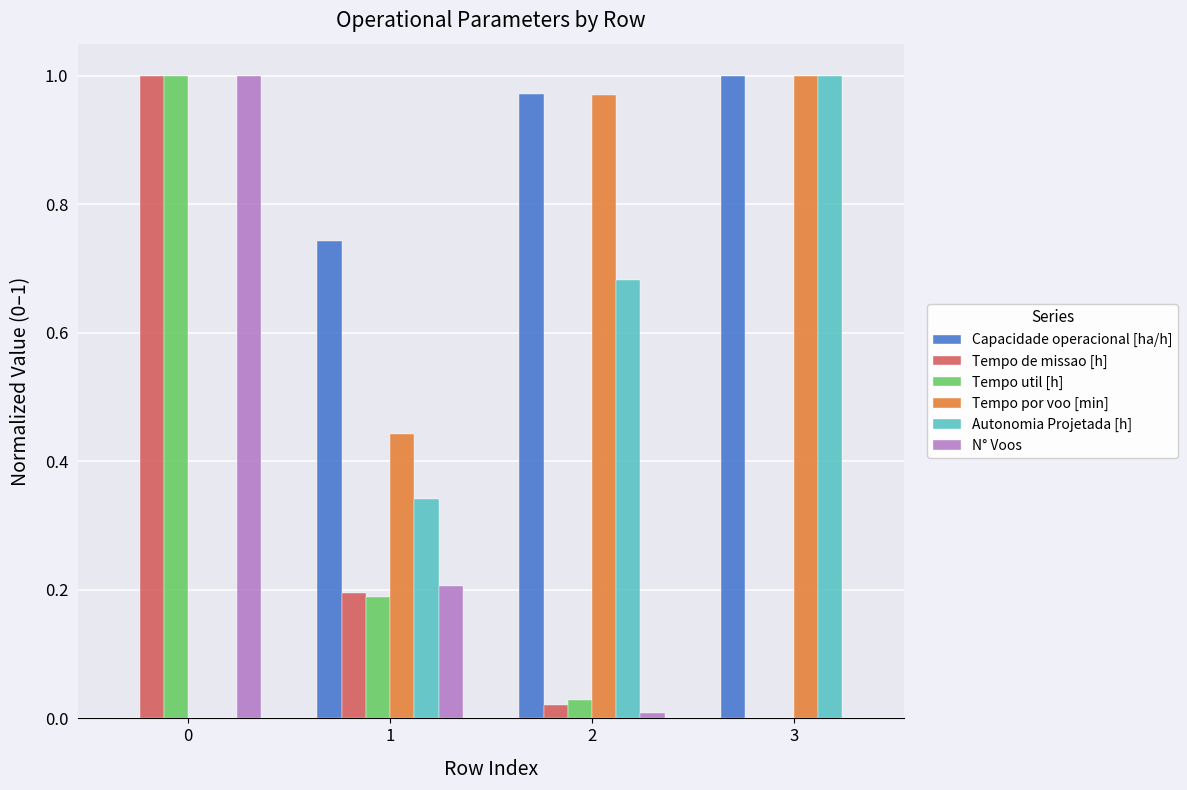

Is the value of Tempo de missao [h] at 0 greater than the value of Autonomia Projetada [h] at 2?

Yes